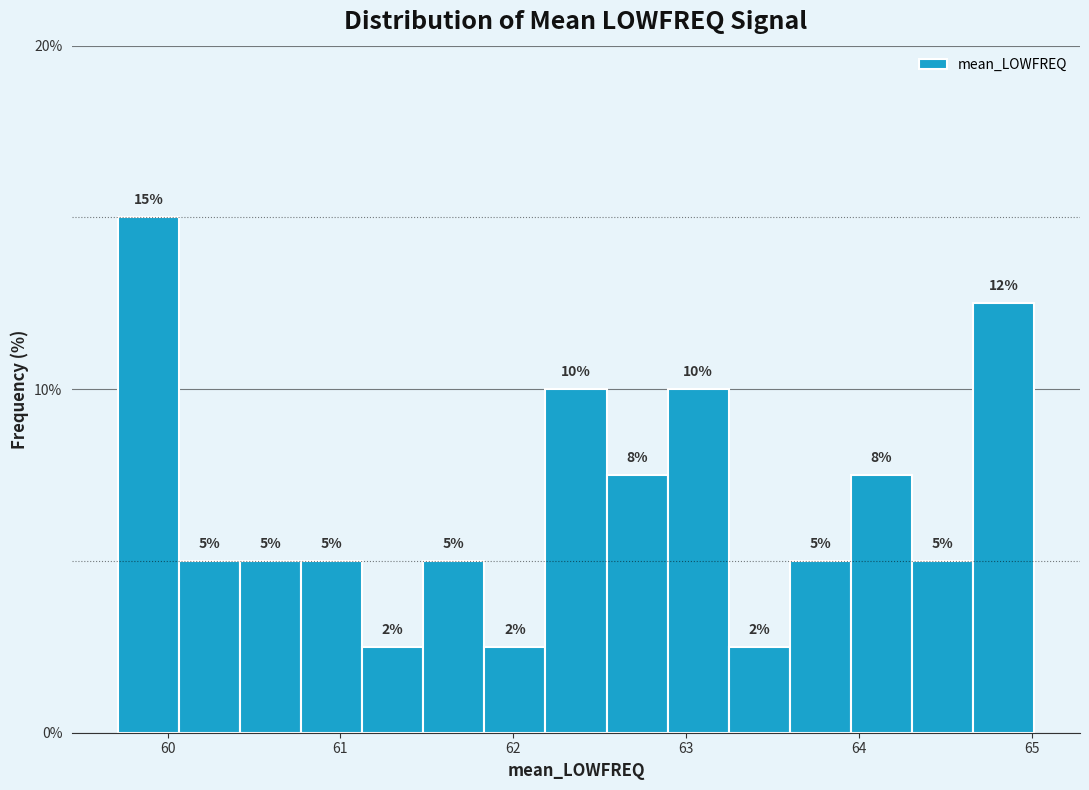

Read against the x-axis, roughly where is the centre of the tallest bar?

59.9